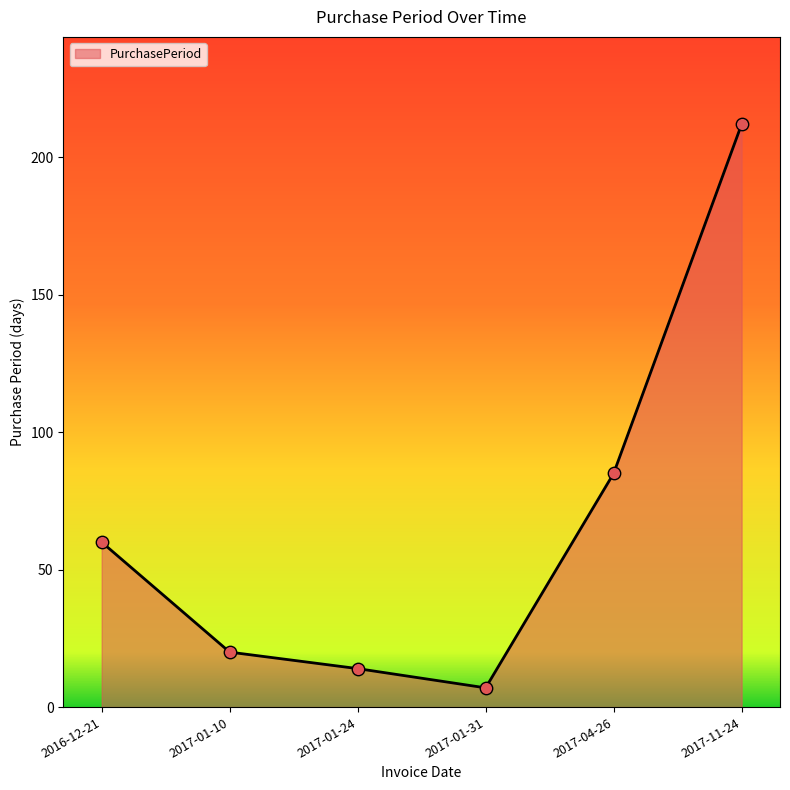

Between 2016-12-21 and 2017-01-24, which is larger?

2016-12-21